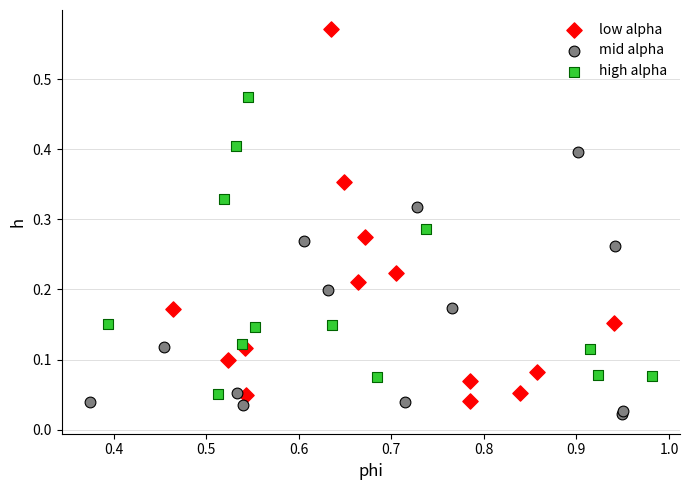

Which series contains the lowest Y value?

mid alpha